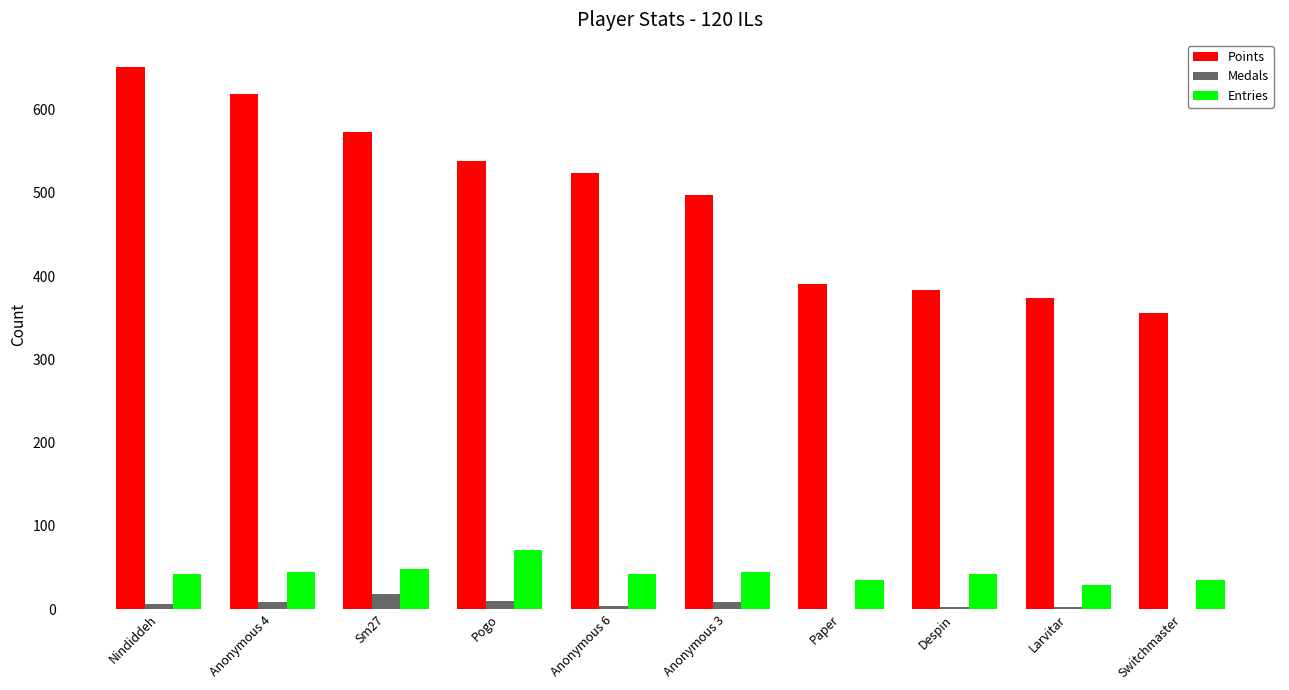

Are the bars horizontal?

No